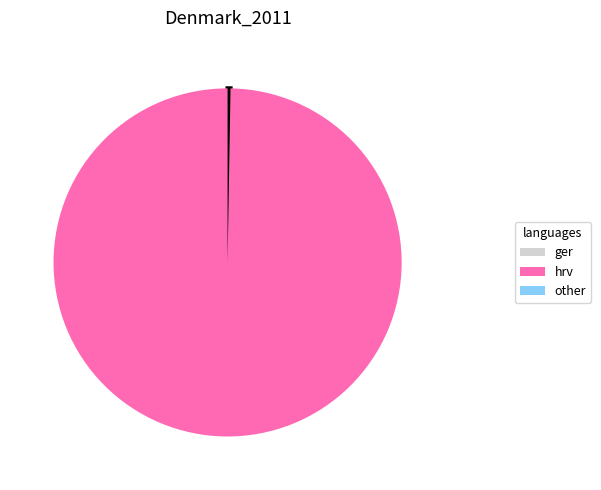

Does any single category account for the majority?

Yes